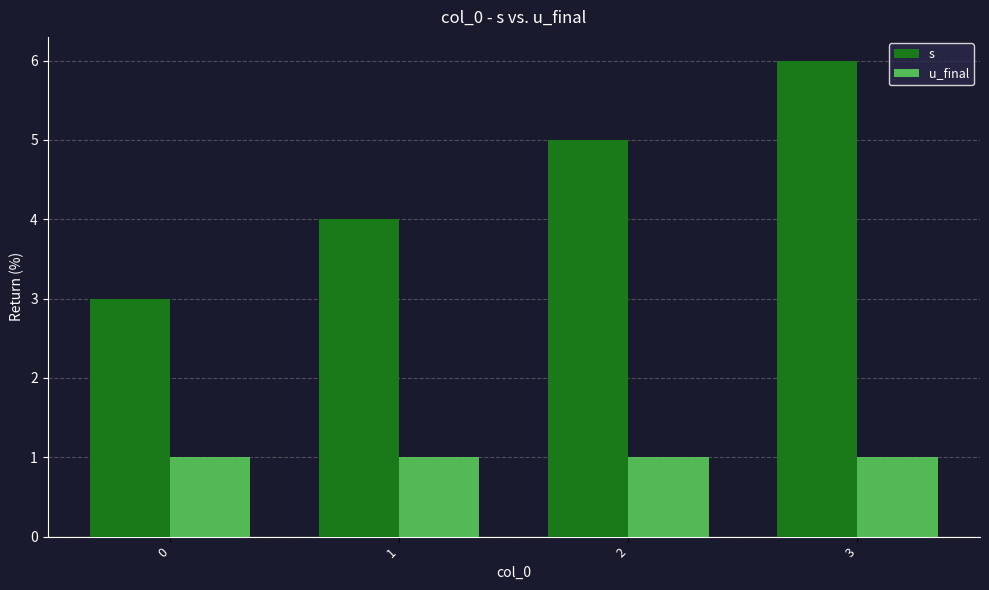

What is the approximate value of u_final at 2?

1